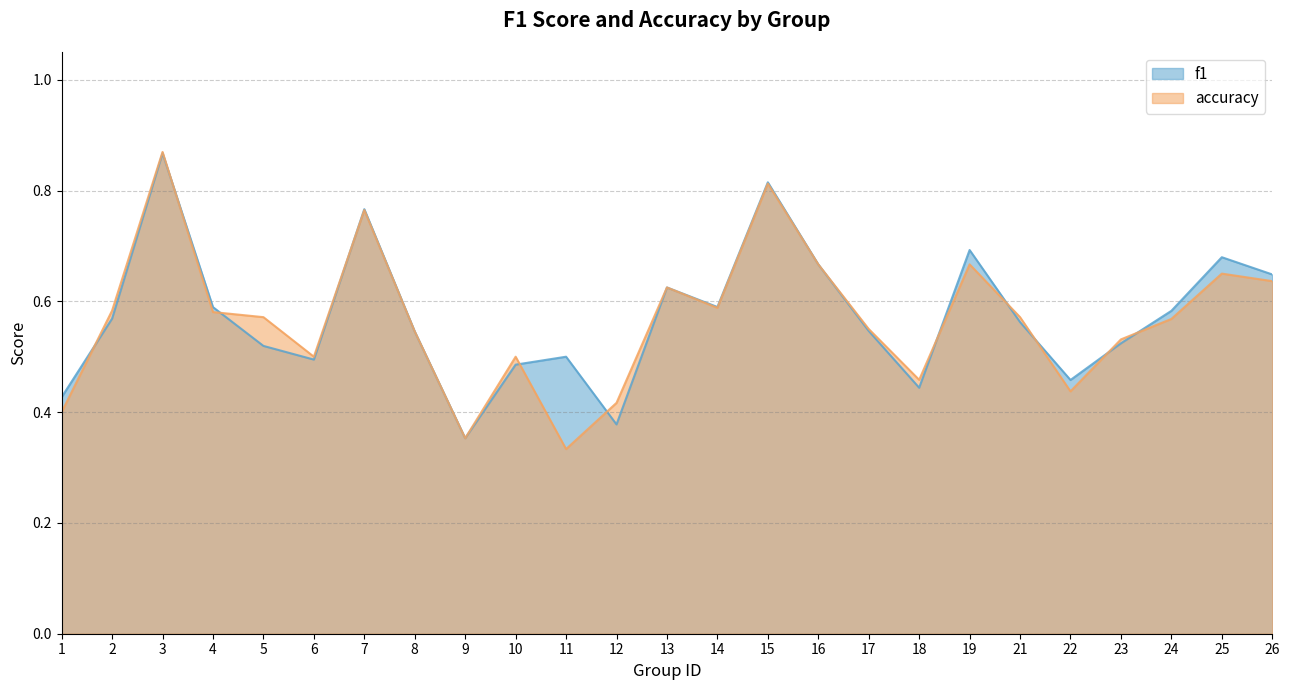

At which category does the chart reach its minimum across all series?

11